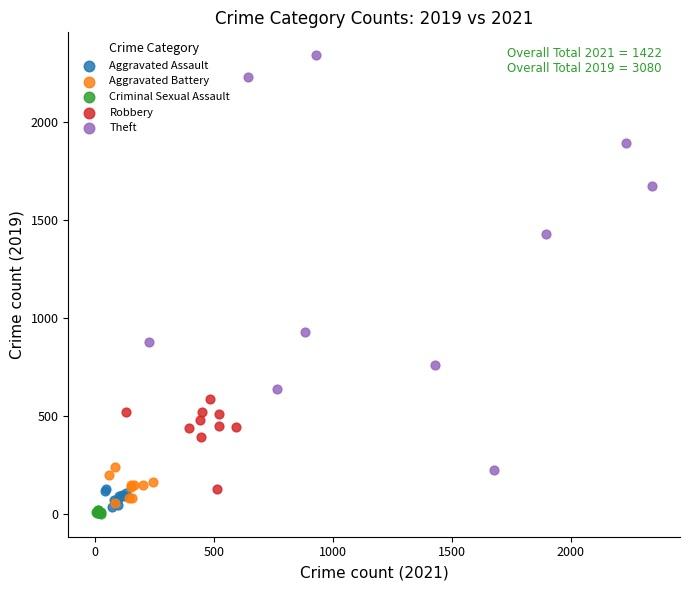

Which series has the largest Y range (max minus min)?

Theft